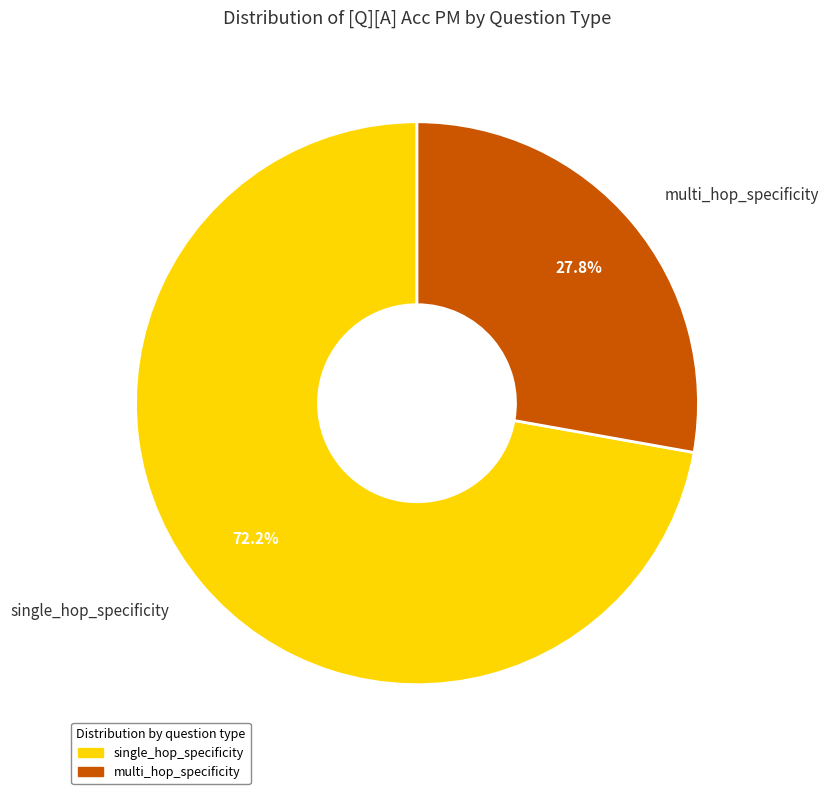

What is the largest slice in the pie chart?

single_hop_specificity